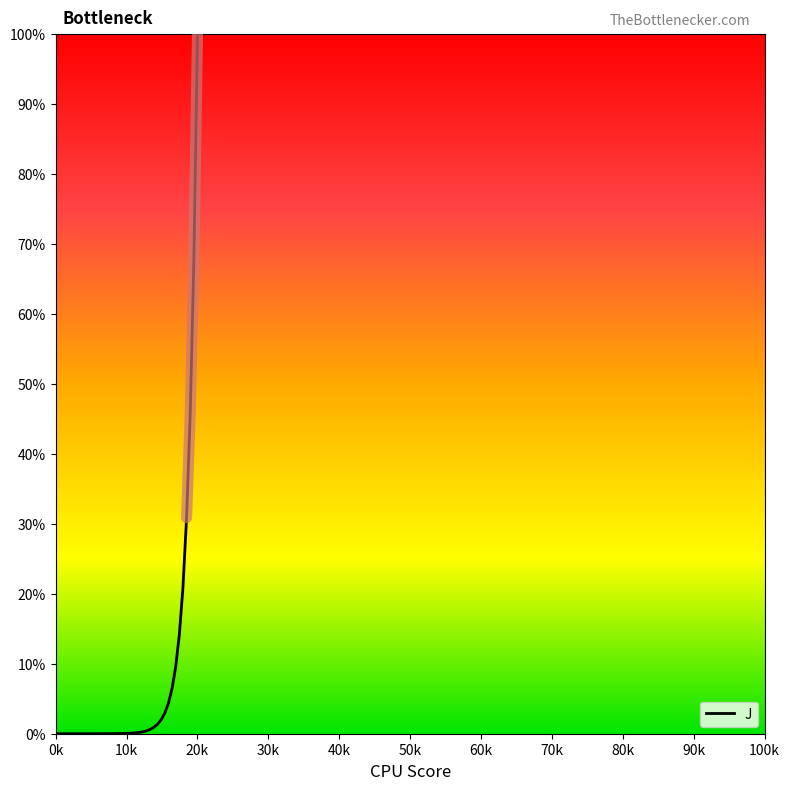

How many series are shown in this chart?

1